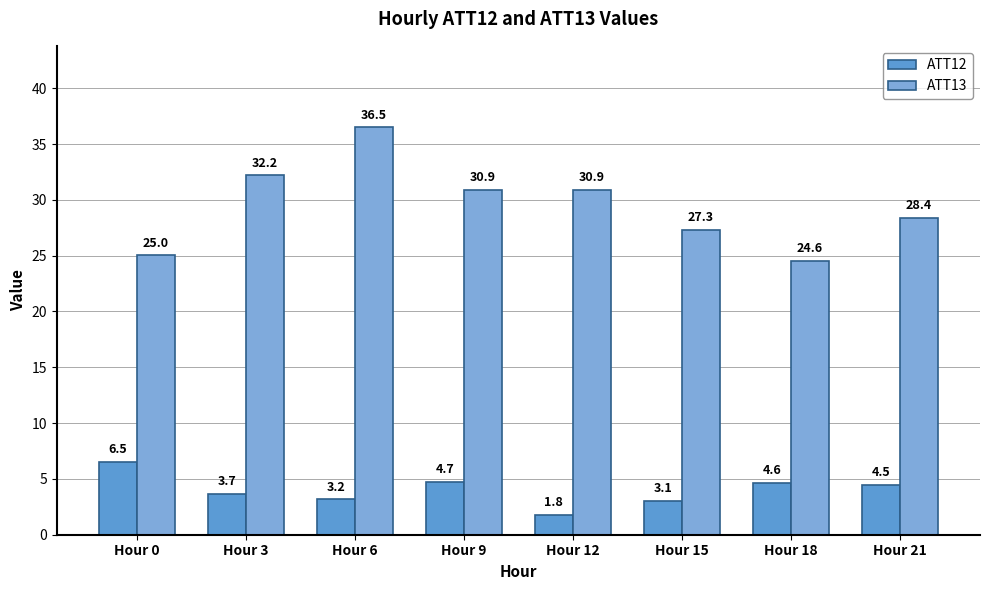

What is the value of the ATT12 bar at the 7th from the left?

4.6